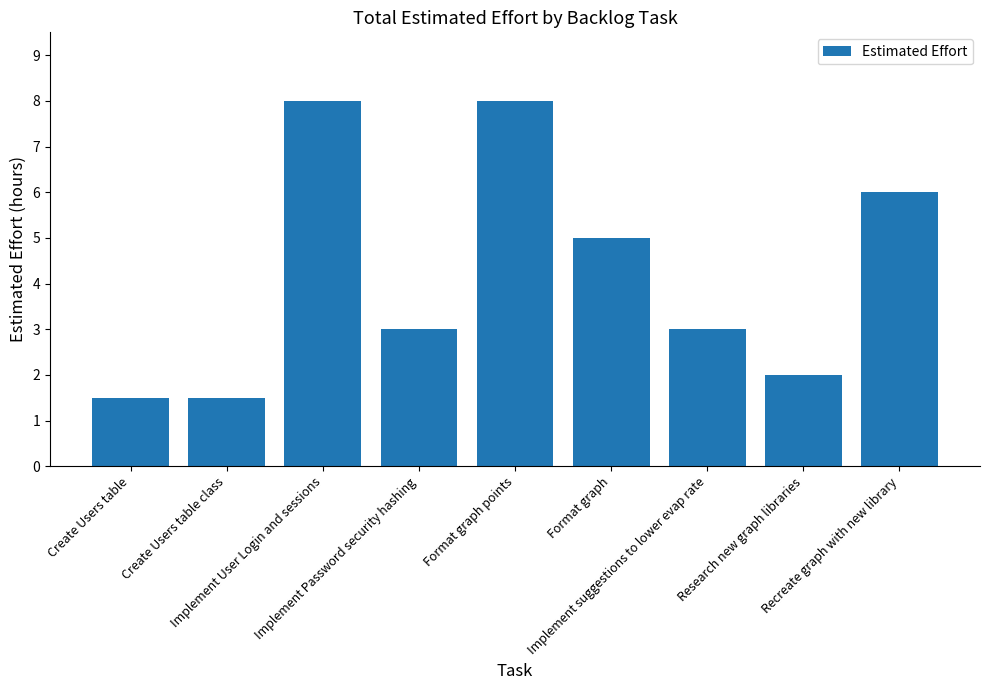

Which has a higher value, Format graph points or Create Users table class?

Format graph points